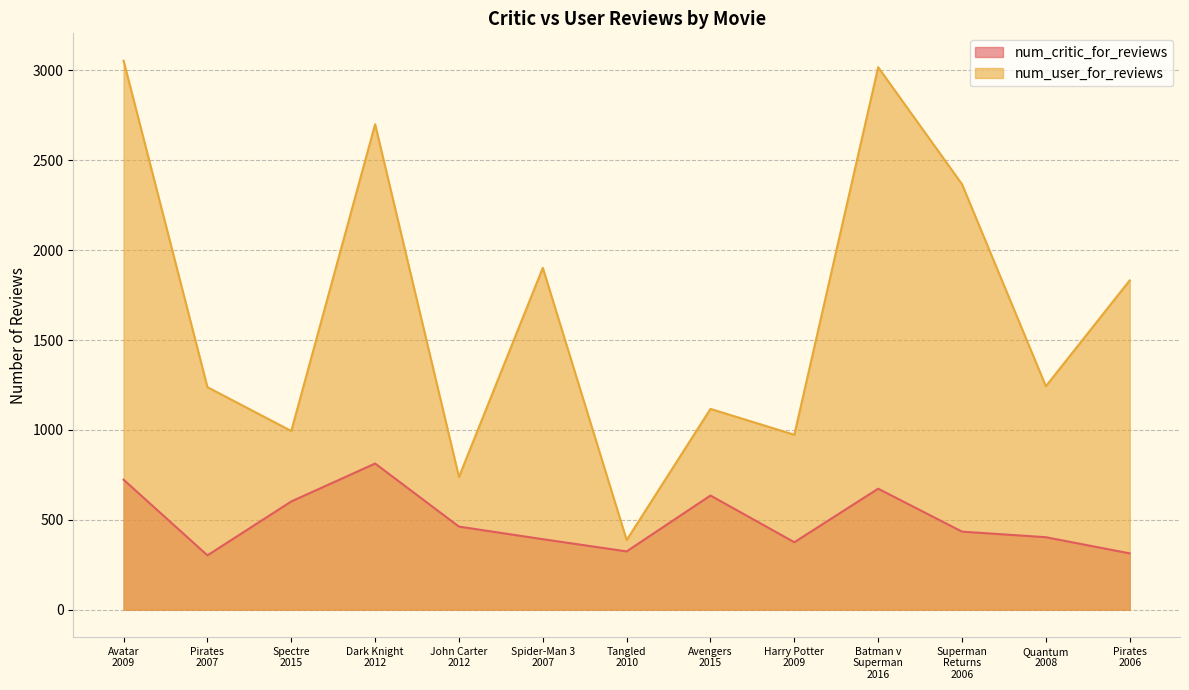

What is the difference between the num_critic_for_reviews values at Avengers
2015 and Pirates
2006?

322